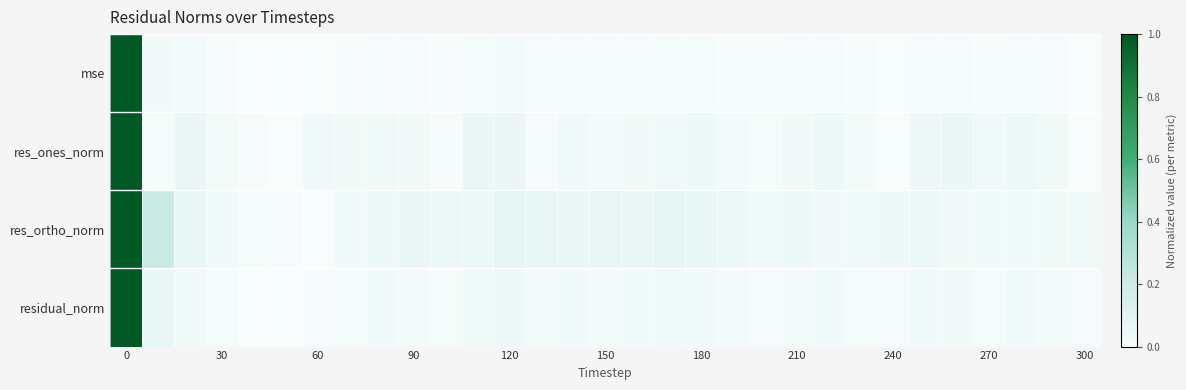

How many data points does each series have?

31